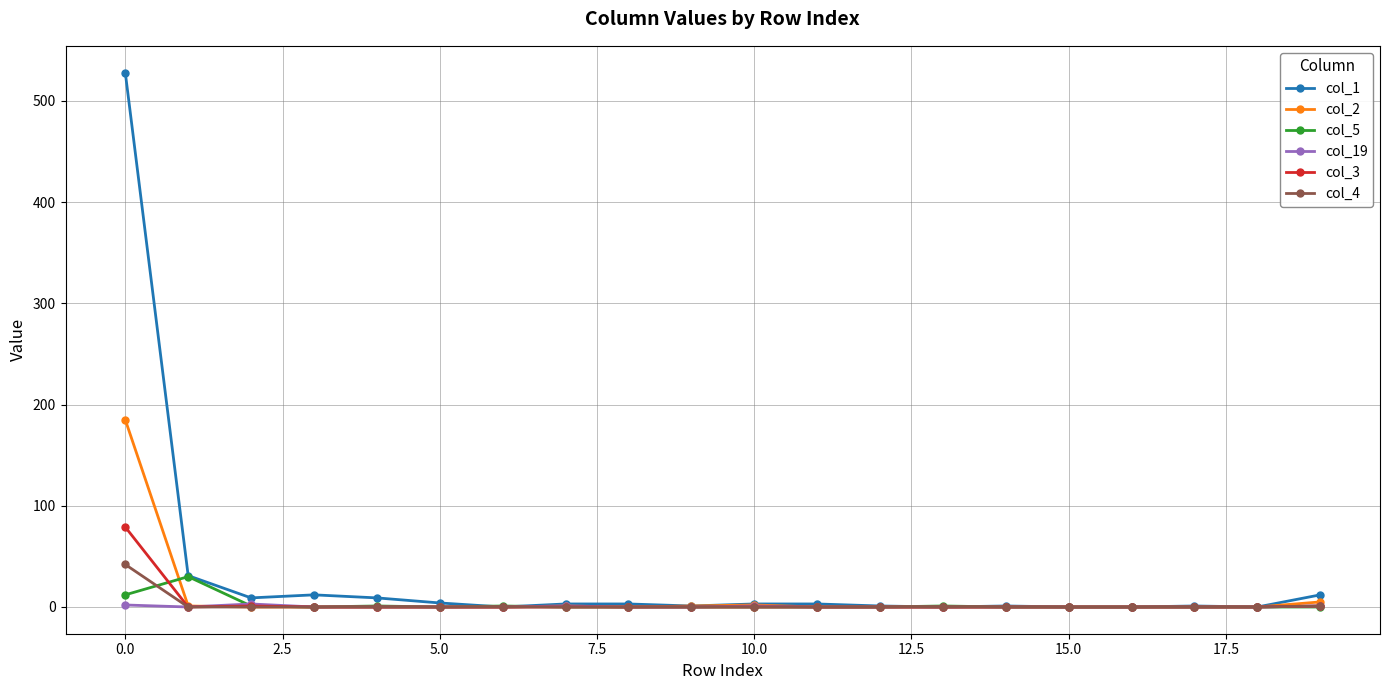

What is the value of the col_3 point at the 1st from the left?

79